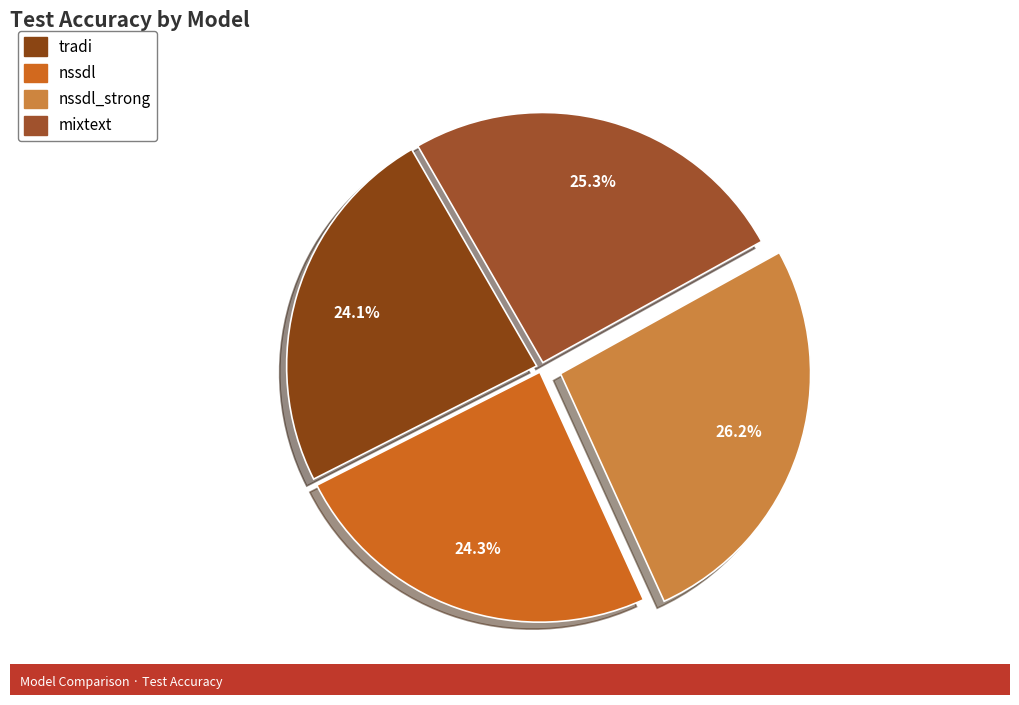

Which slice is the largest?

nssdl_strong